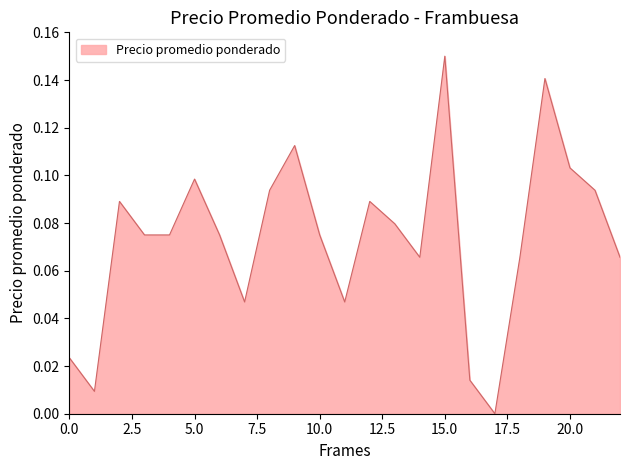

What is the value of the 4th point from the left?

0.1